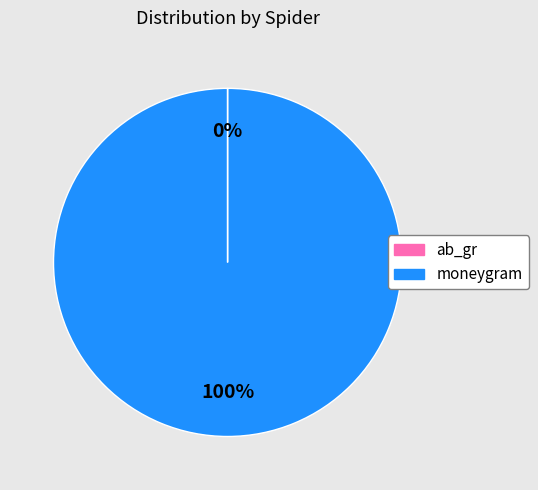

Which slice is the largest?

moneygram